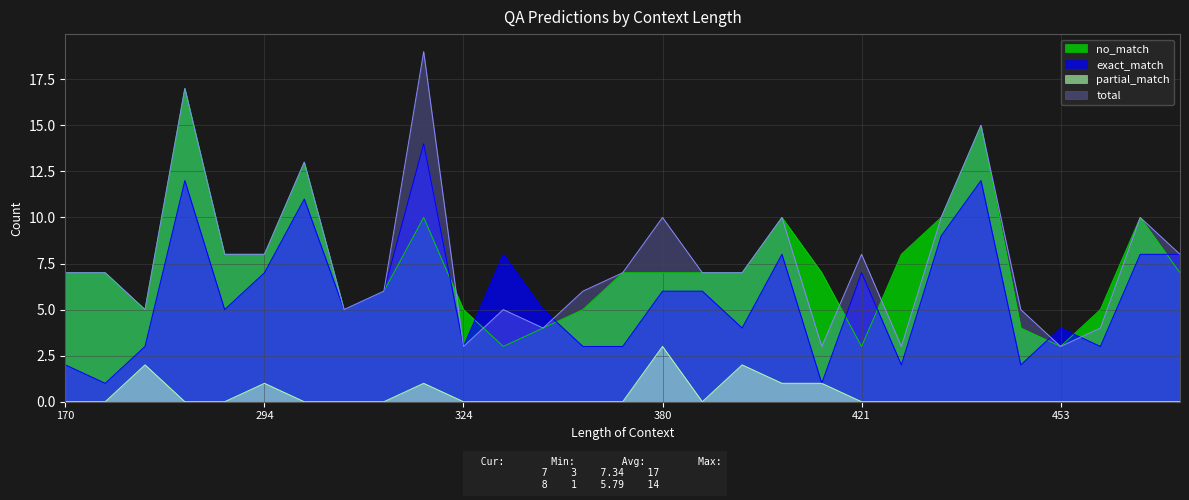

The value of partial_match at 217 is 1. True or false?

False